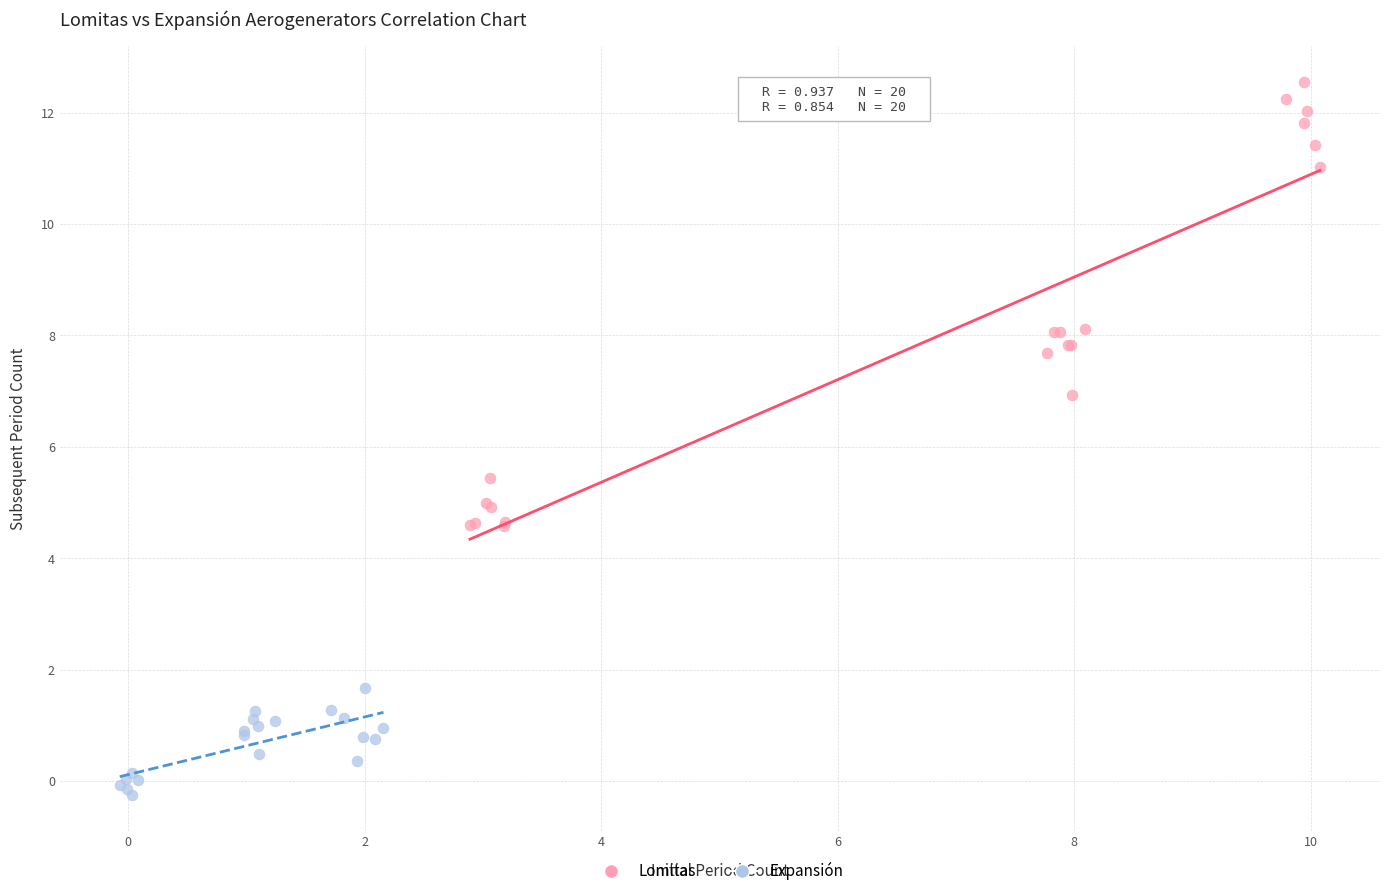

Which series reaches the maximum Y coordinate?

Lomitas